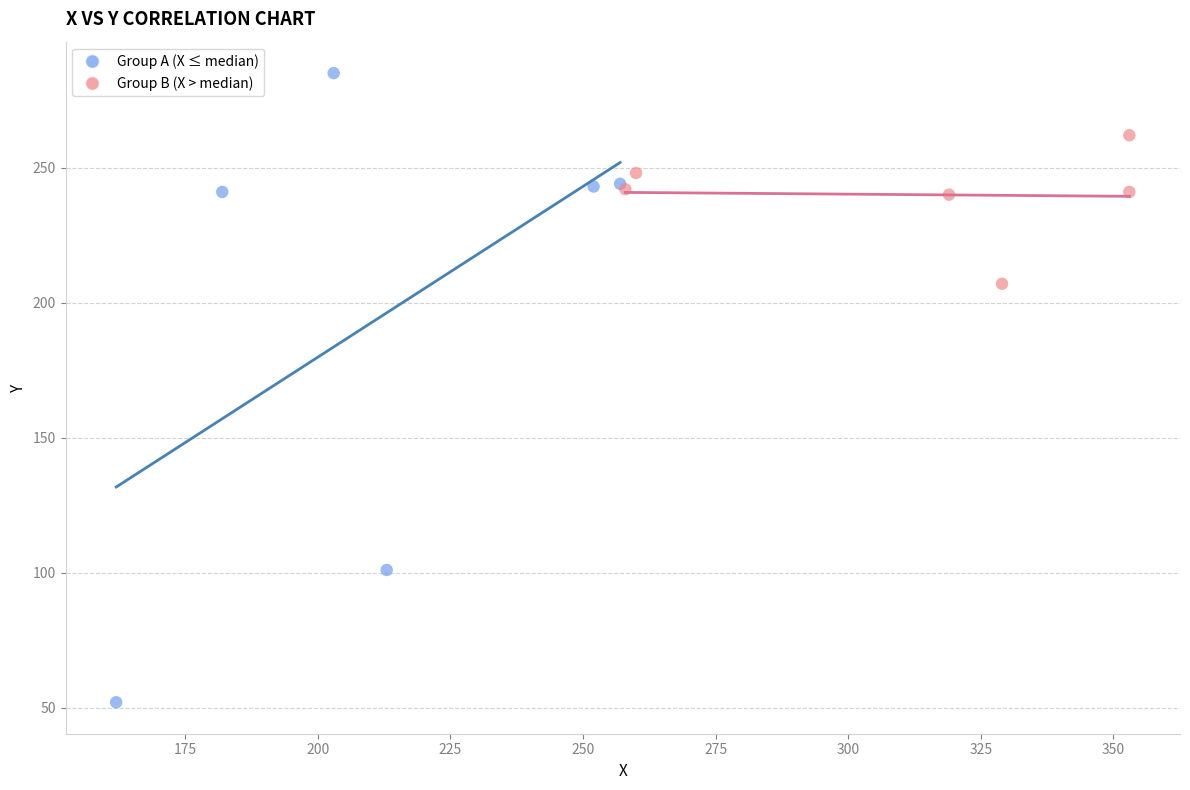

Which series has the widest spread of Y values?

Group A (X ≤ median)